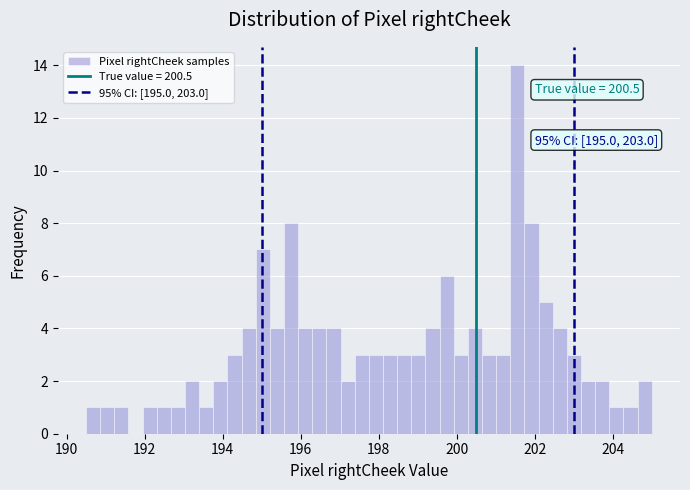

Read against the x-axis, roughly where is the centre of the tallest bar?

201.6